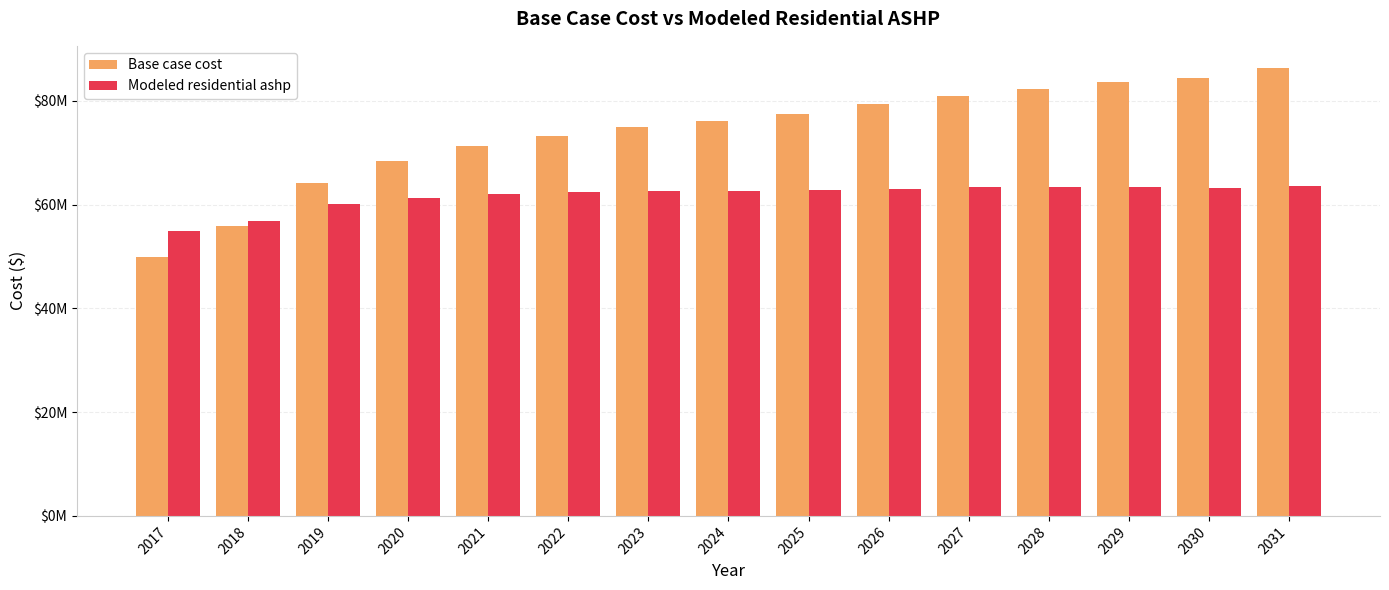

What are all the series names shown in the legend?

Base case cost, Modeled residential ashp